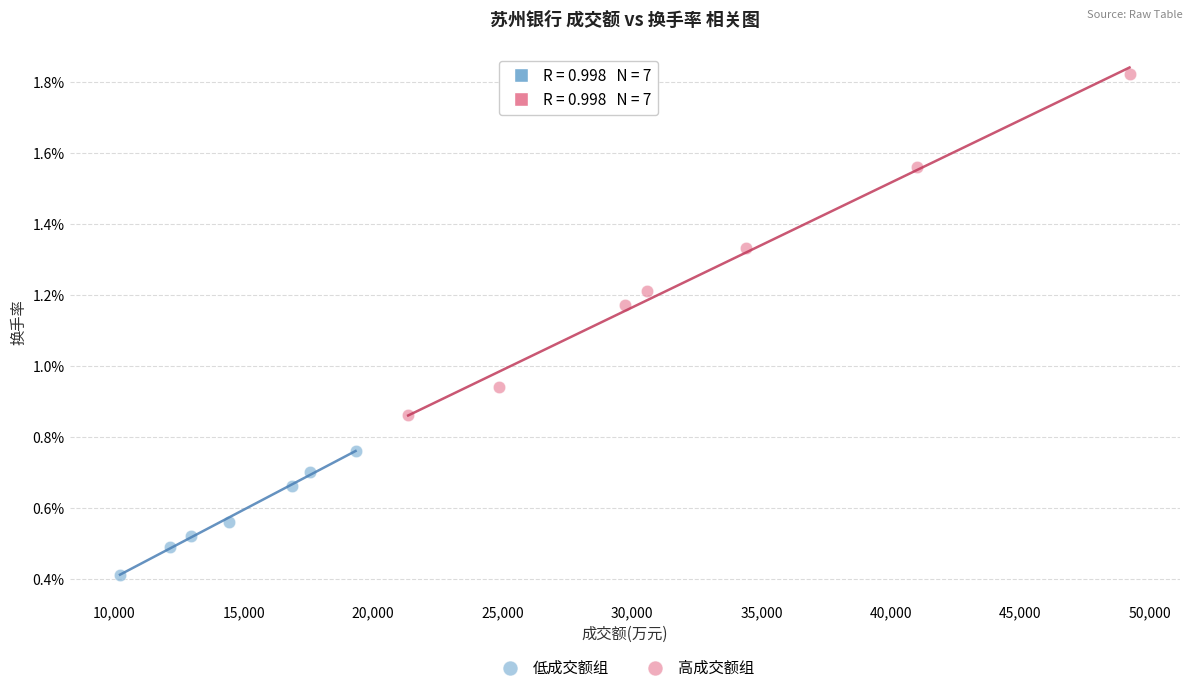

Which series reaches the minimum Y coordinate?

低成交额组